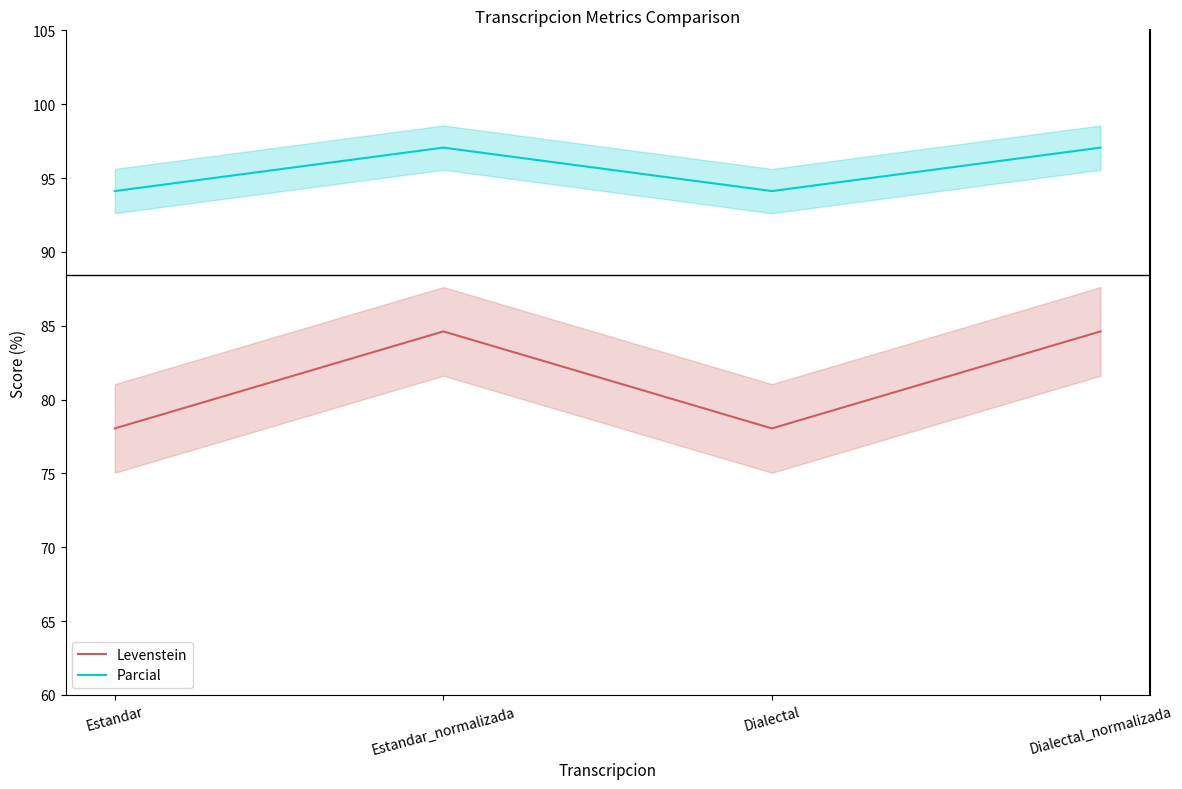

What is the sum of the Parcial values at Estandar and Dialectal?

188.2